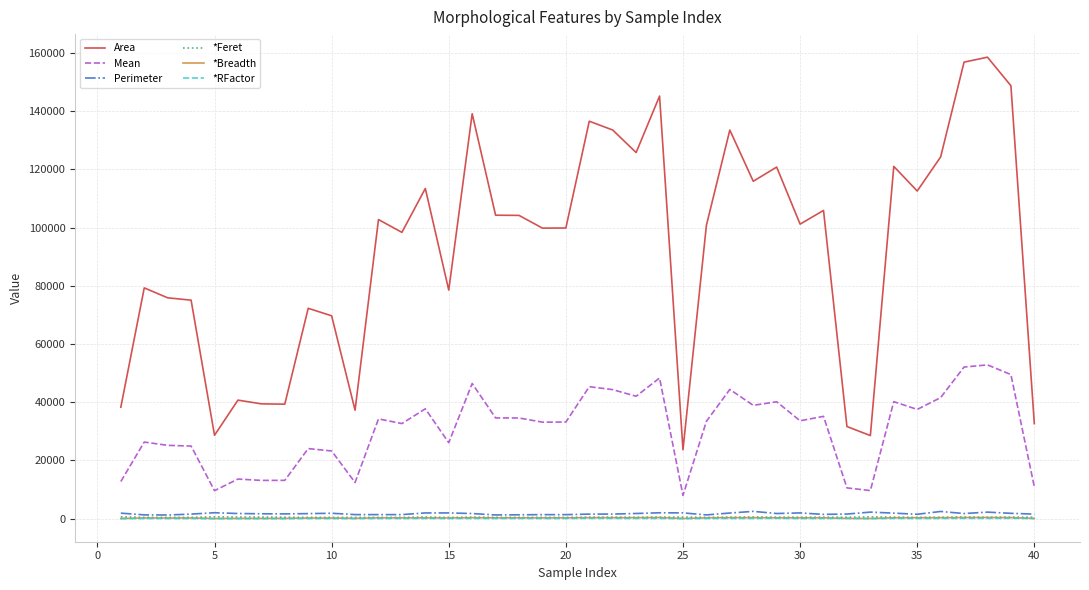

How many intersections are there between *Breadth and *RFactor?

2